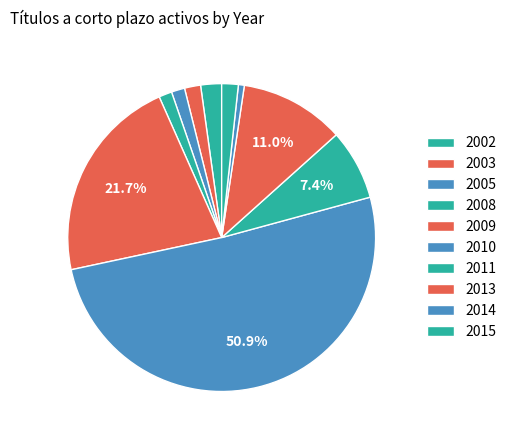

Between 2005 and 2010, which is larger?

2010